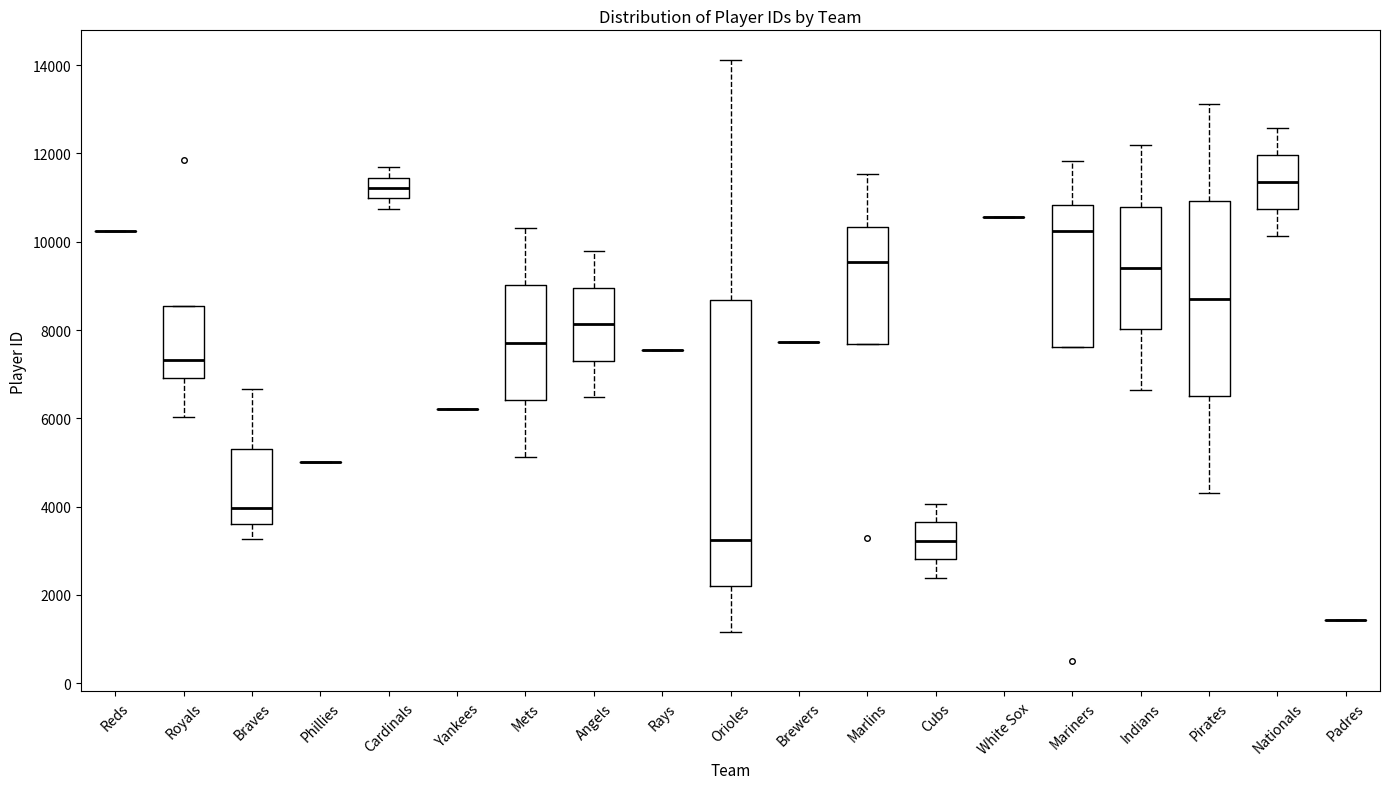

Reading left to right, read every box against the y-axis: the position of its median line, the range the box covers, and the ends of its whiskers. The values are not printed on the chart, so give them approximately, as read against the axis.

Reds: box collapsed to a line at 10200, whiskers 10200 to 10200
Royals: median 7400, box 7000 to 8600, whiskers 6000 to 8600
Braves: median 4000, box 3600 to 5400, whiskers 3200 to 6600
Phillies: box collapsed to a line at 5000, whiskers 5000 to 5000
Cardinals: median 11200, box 11000 to 11400, whiskers 10800 to 11600
Yankees: box collapsed to a line at 6200, whiskers 6200 to 6200
Mets: median 7800, box 6400 to 9000, whiskers 5200 to 10400
Angels: median 8200, box 7400 to 9000, whiskers 6400 to 9800
Rays: box collapsed to a line at 7600, whiskers 7600 to 7600
Orioles: median 3200, box 2200 to 8600, whiskers 1200 to 14200
Brewers: box collapsed to a line at 7800, whiskers 7800 to 7800
Marlins: median 9600, box 7600 to 10400, whiskers 7600 to 11600
Cubs: median 3200, box 2800 to 3600, whiskers 2400 to 4000
White Sox: box collapsed to a line at 10600, whiskers 10600 to 10600
Mariners: median 10200, box 7600 to 10800, whiskers 7600 to 11800
Indians: median 9400, box 8000 to 10800, whiskers 6600 to 12200
Pirates: median 8800, box 6600 to 11000, whiskers 4400 to 13200
Nationals: median 11400, box 10800 to 12000, whiskers 10200 to 12600
Padres: box collapsed to a line at 1400, whiskers 1400 to 1400